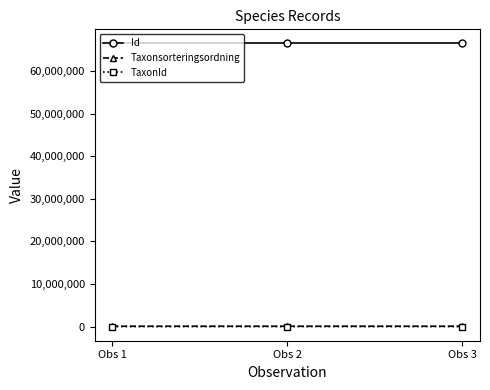

Count the number of data series in this chart.

3